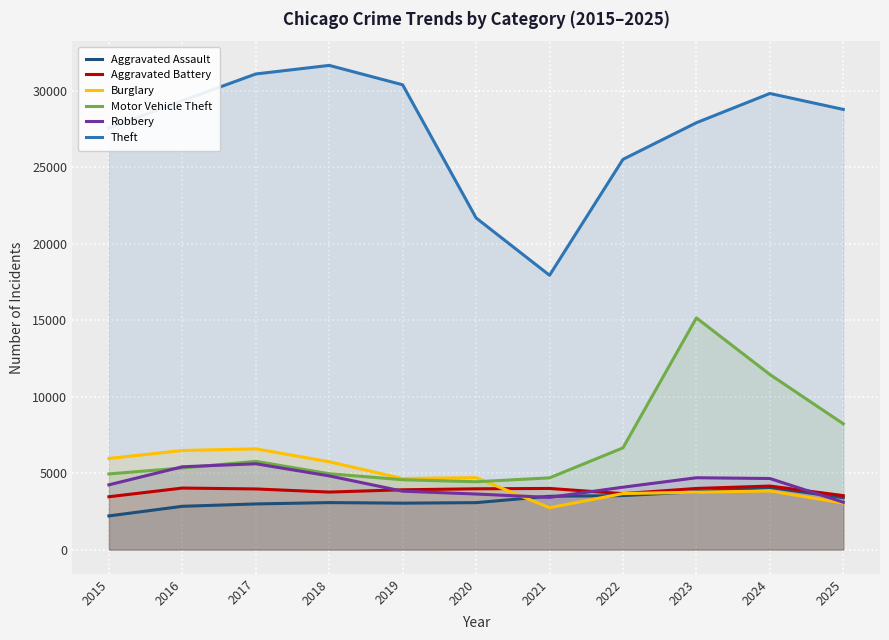

What is the difference between the second highest and minimum values in the Robbery series?

2318